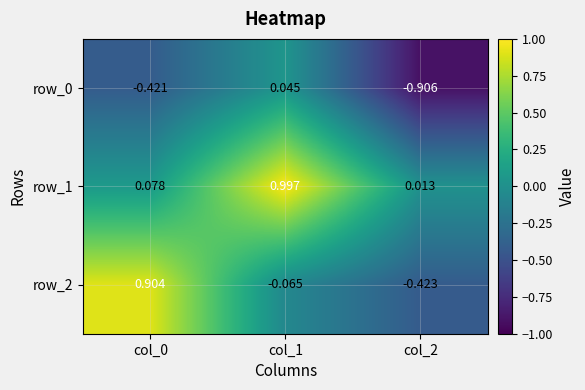

At which label is row_0 closest to 0?

col_1